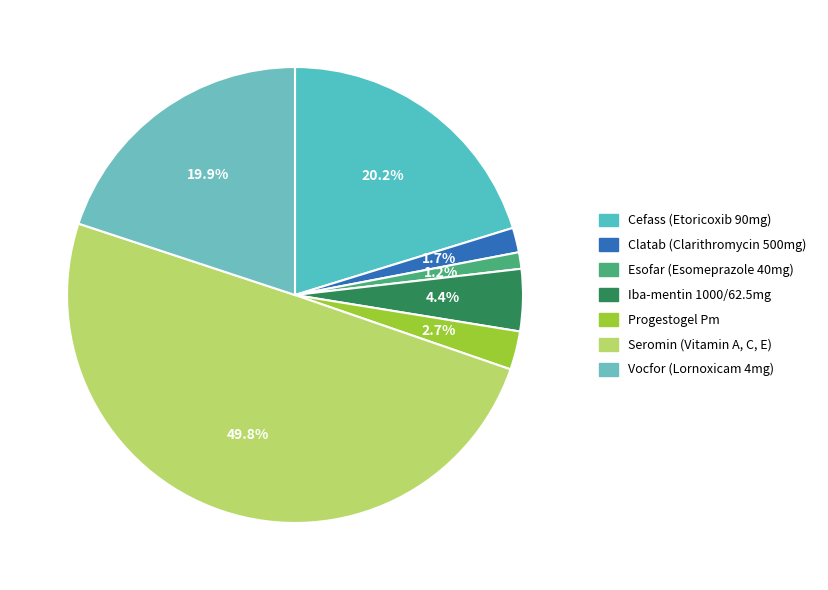

What is the largest slice in the pie chart?

Seromin (Vitamin A, C, E)